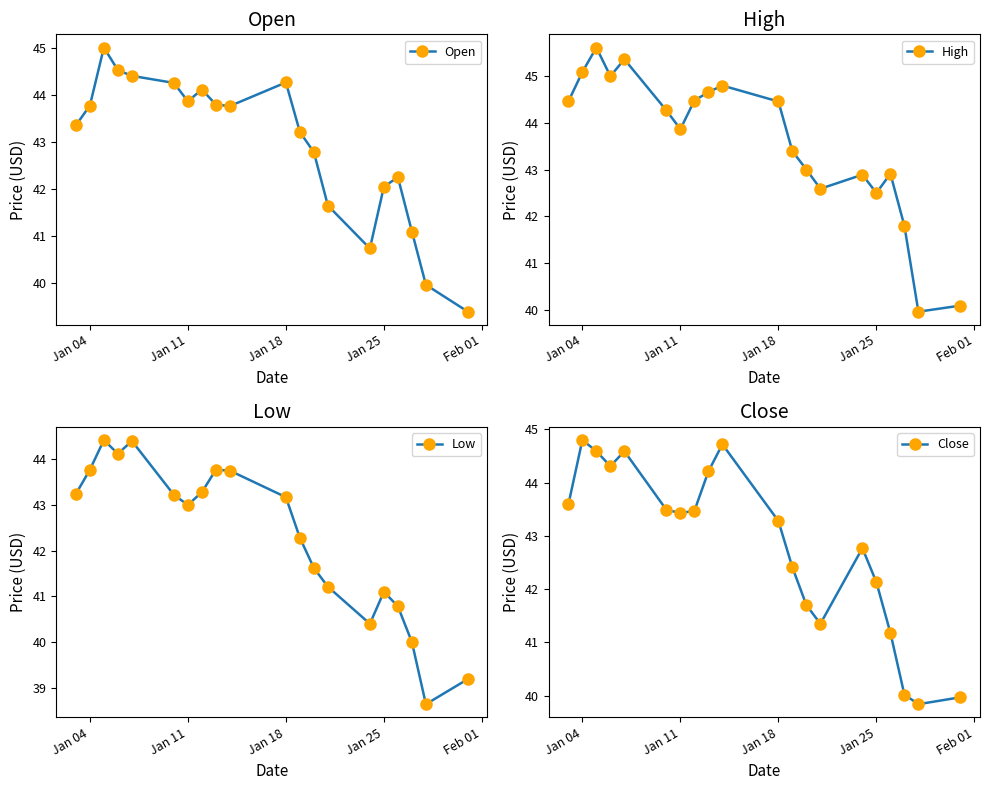

True or false: Open has more than 2 interior local peaks.

True